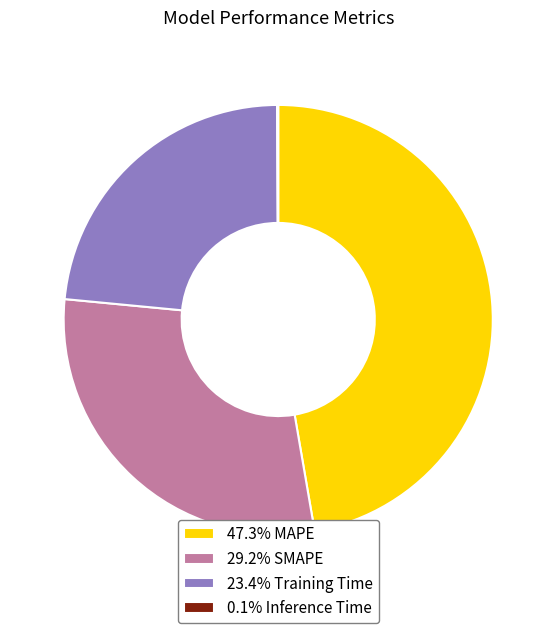

Is there any slice that represents more than half of the pie?

No